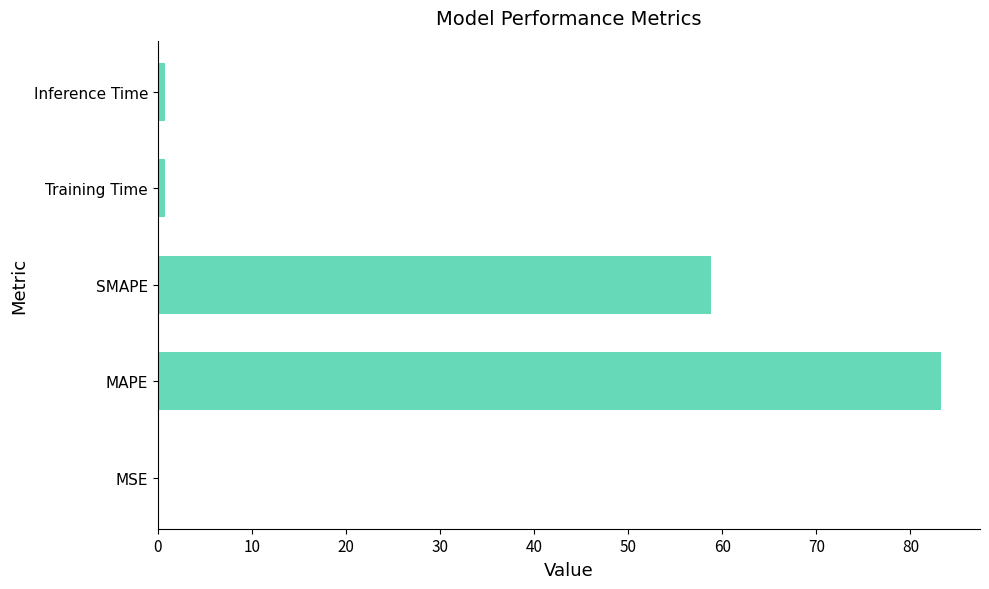

Which label corresponds to the largest value in the chart?

MAPE